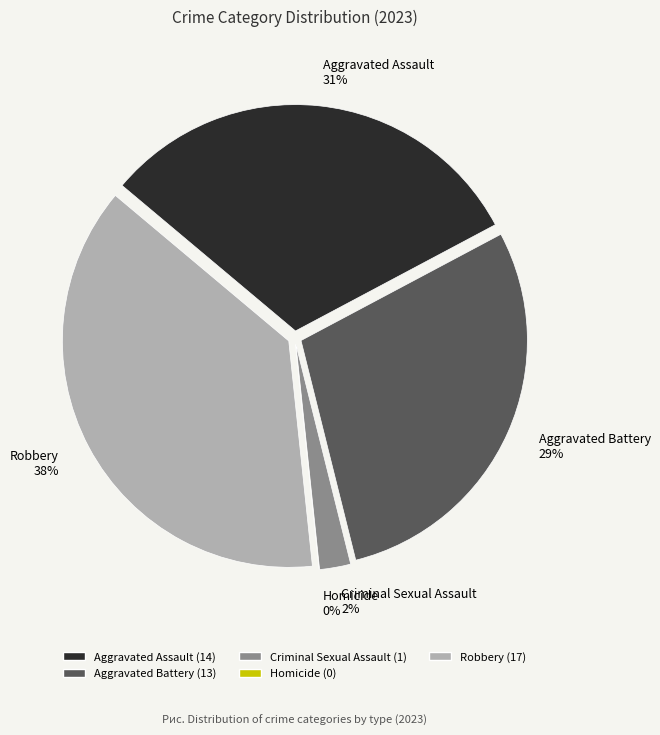

The Aggravated Battery slice represents 23% of the pie. True or false?

False